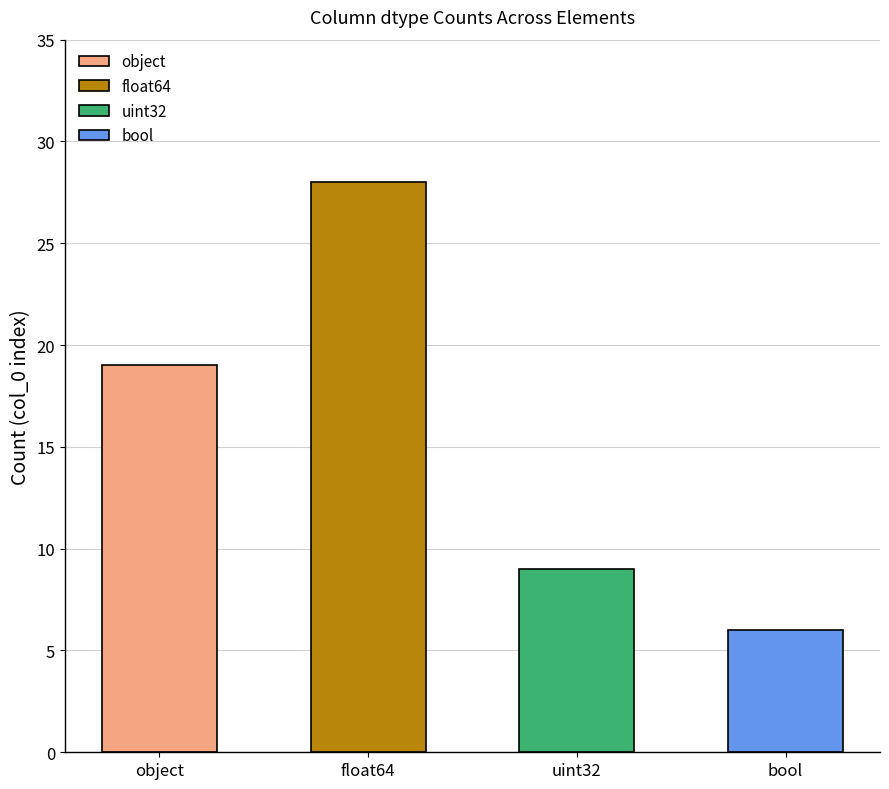

What is the ratio of the value at object to the value at bool?

3.2